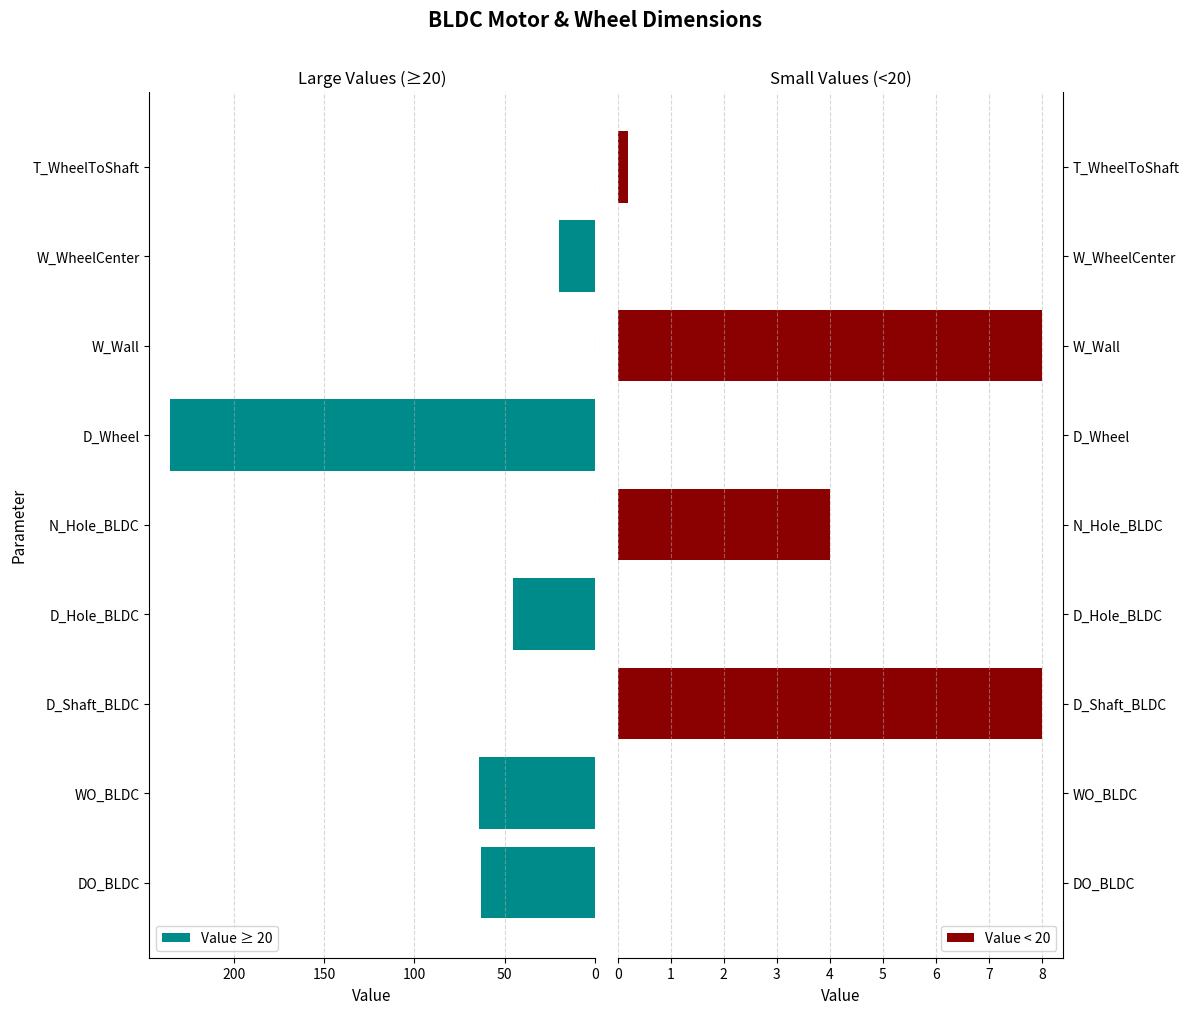

Where is Value < 20 nearest to the value 4?

N_Hole_BLDC